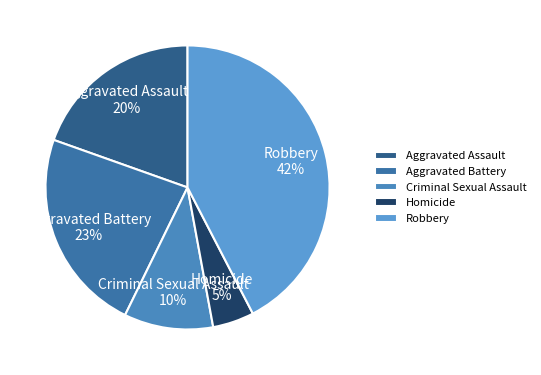

Does any single category account for the majority?

No